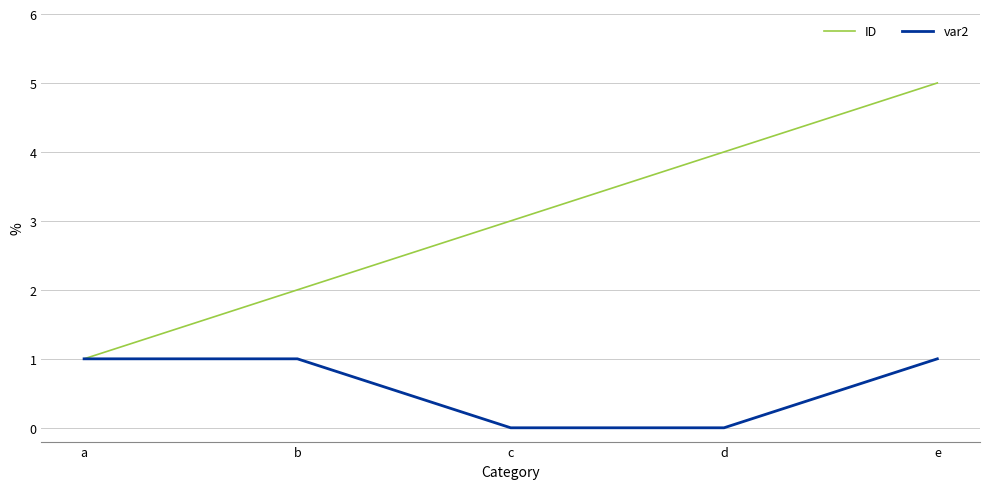

What is the total value across all series at d?

4